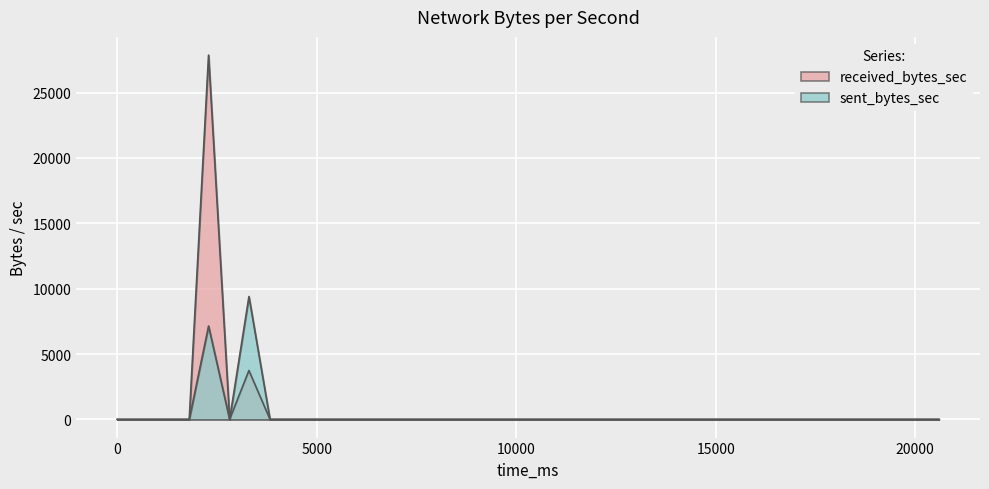

True or false: received_bytes_sec and sent_bytes_sec intersect in this chart.

False